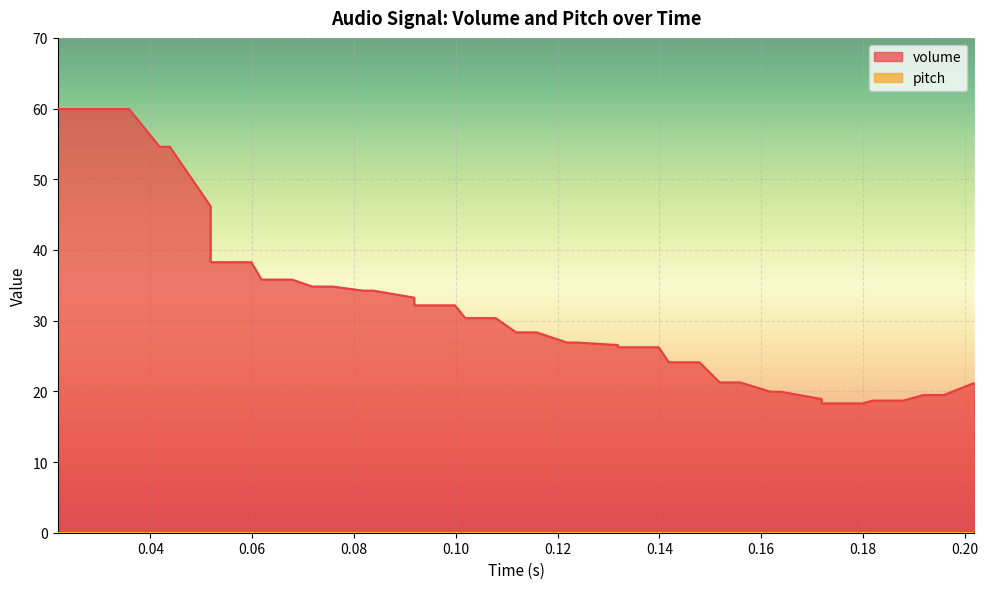

Reading right to left, list all the values displayed in this chart.

21.2	19.5	19.5	18.7	18.7	18.3	18.3	18.9	19.9	19.9	21.3	21.3	24.1	24.1	26.2	26.2	26.6	26.9	26.9	28.3	28.3	30.4	30.4	32.2	32.2	33.3	34.2	34.2	34.8	34.8	35.8	35.8	38.3	38.3	46.2	54.6	54.6	59.9	59.9	59.9